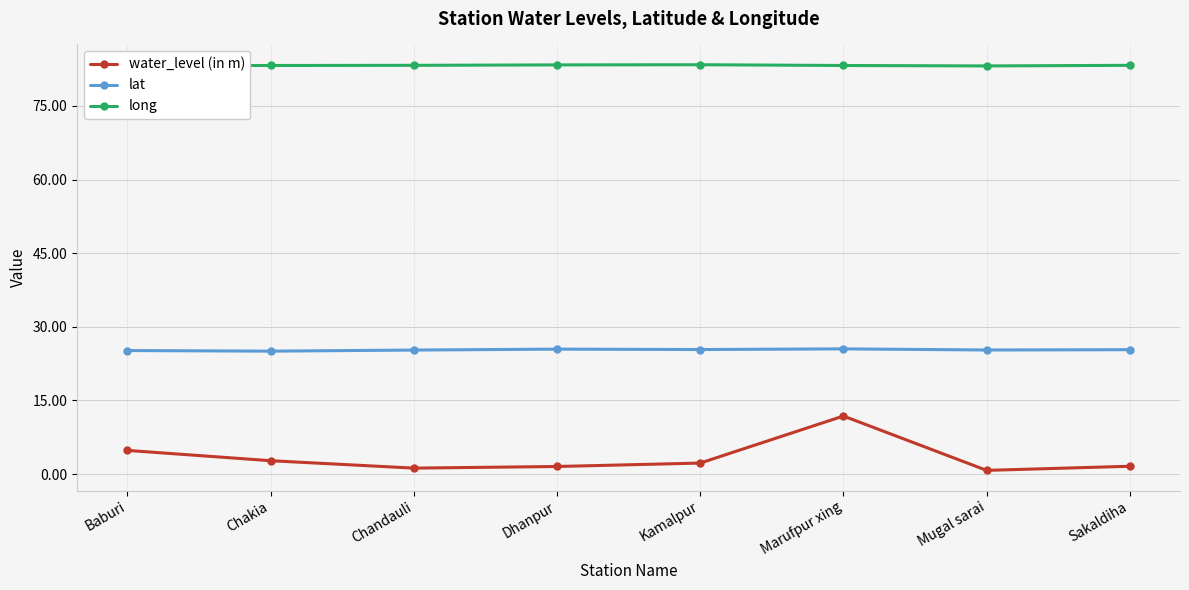

What is the total value across all series at Baburi?

113.2